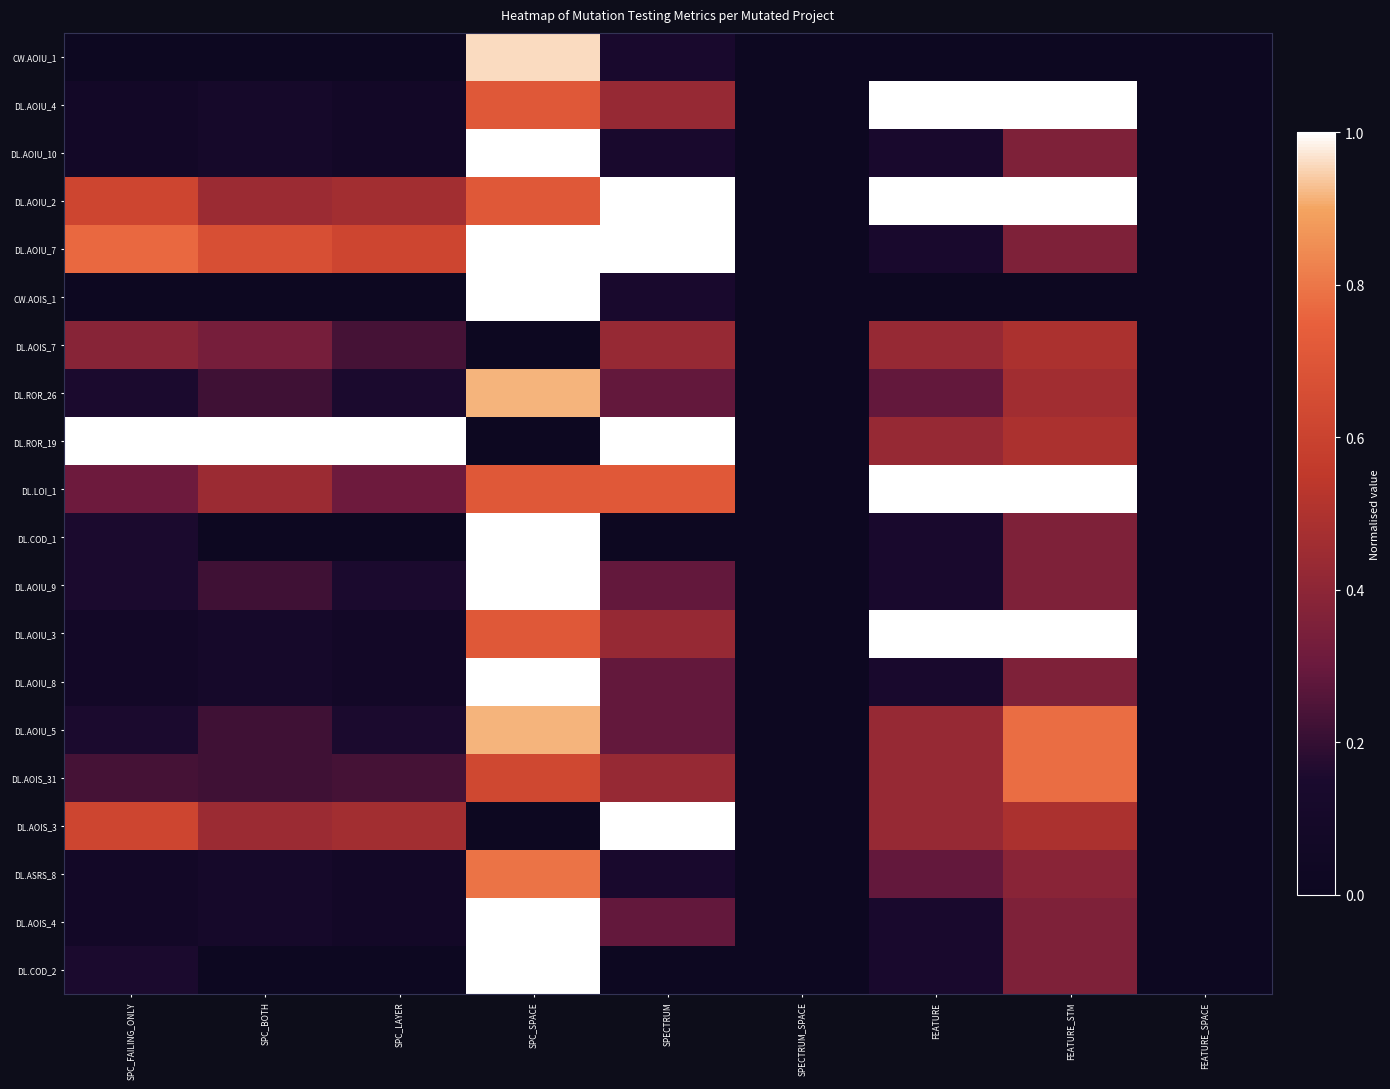

At which category is the sum across all series the highest?

SPC_SPACE